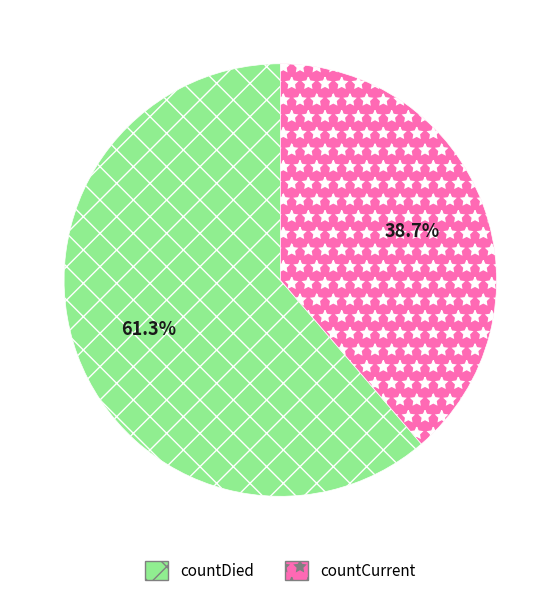

Does countCurrent represent more than half of the total?

No